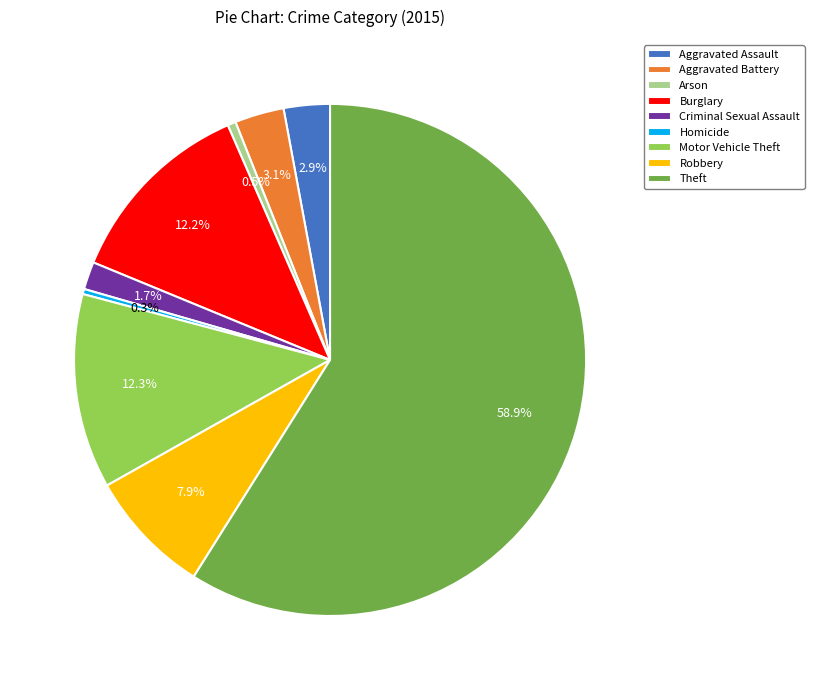

How many slices are in this pie chart?

9